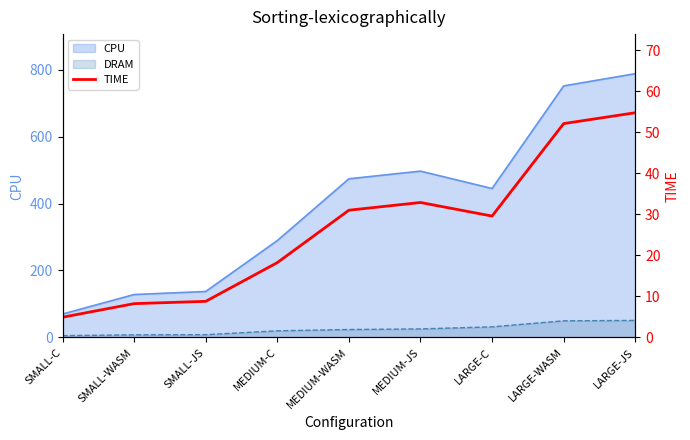

Between LARGE-JS and SMALL-C, which is larger?

LARGE-JS